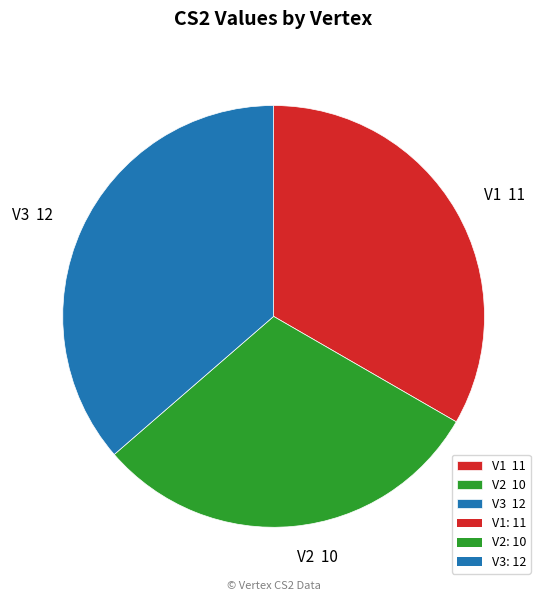

Combined, do V3 12 and V2 10 account for over 50%?

Yes